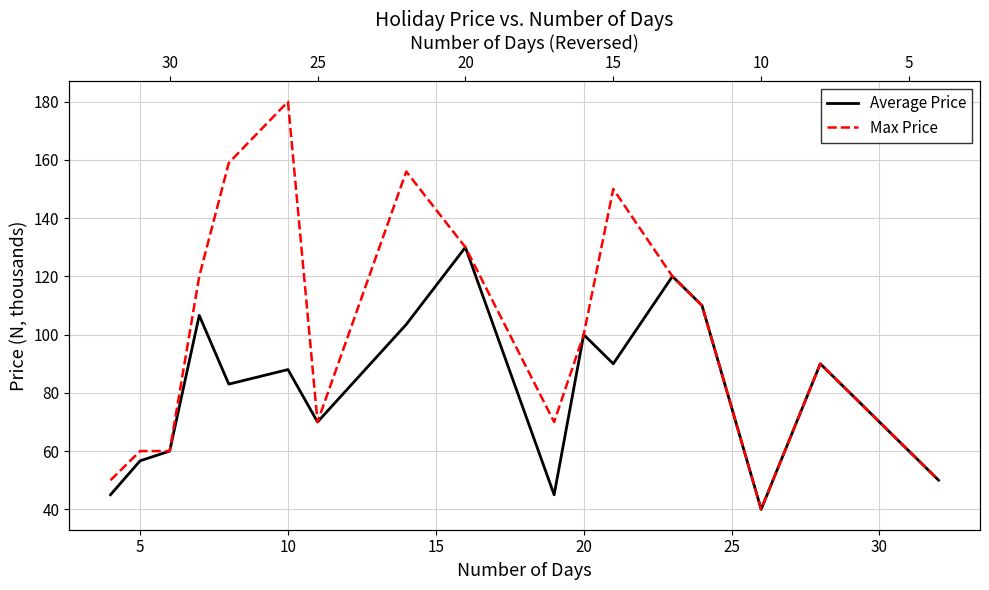

At how many categories does at least one series exceed 133?

4